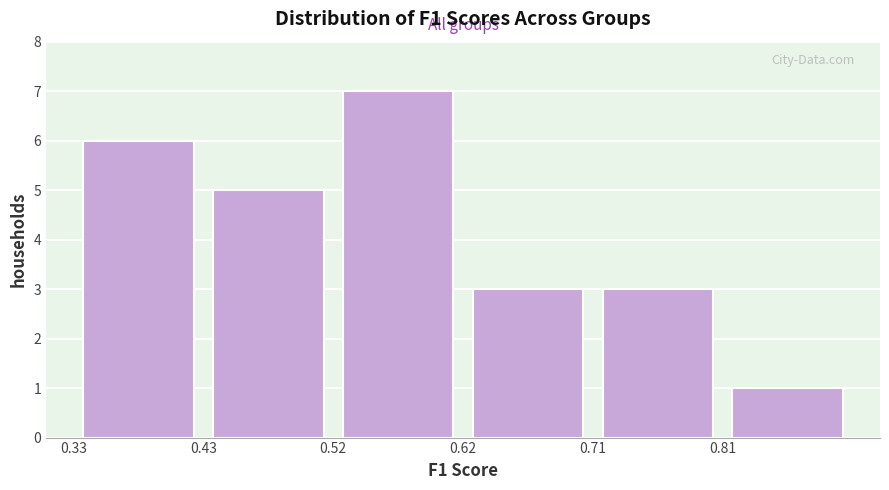

Over which range of the x-axis is the bar tallest?

0.52 to 0.62